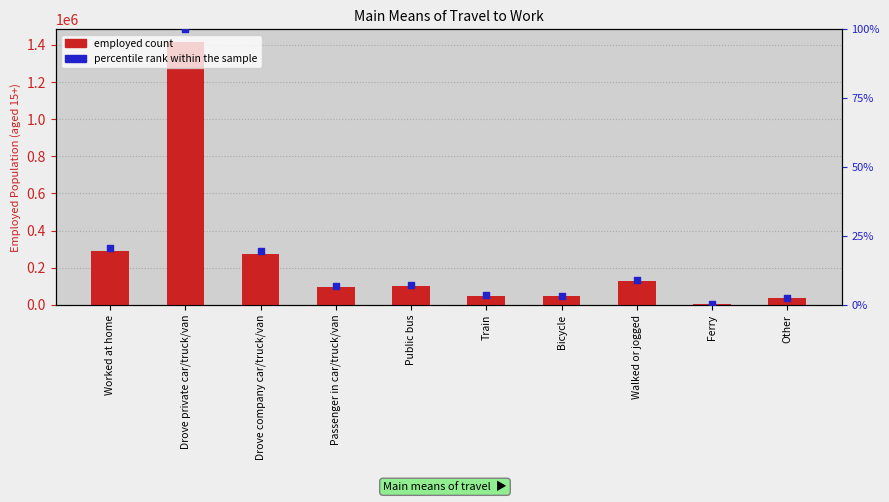

At how many categories does at least one series exceed 643368?

1